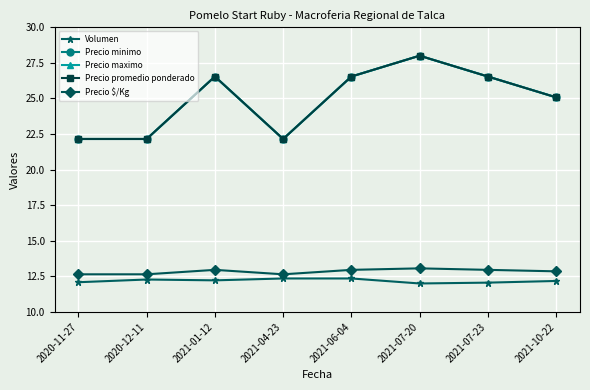

What is the total value across all series at 2020-11-27?

91.2